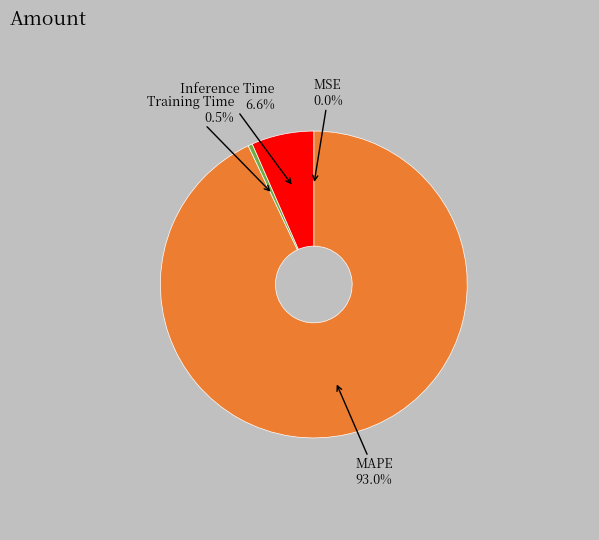

Is there any slice that represents more than half of the pie?

Yes